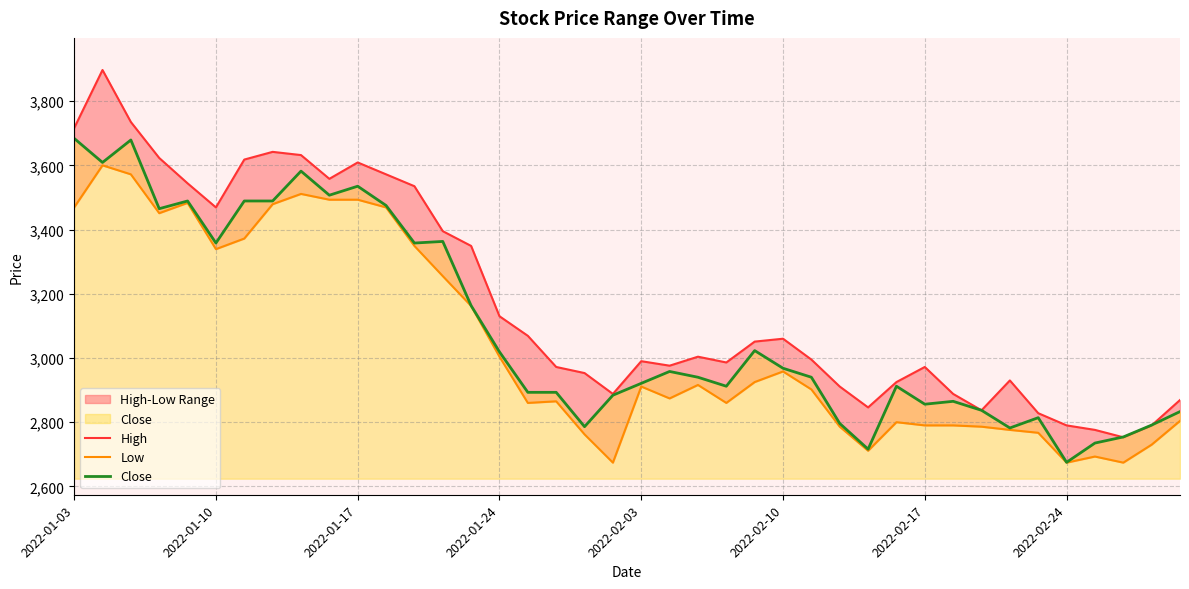

Is it true that Low equals 3255 at 13?

True